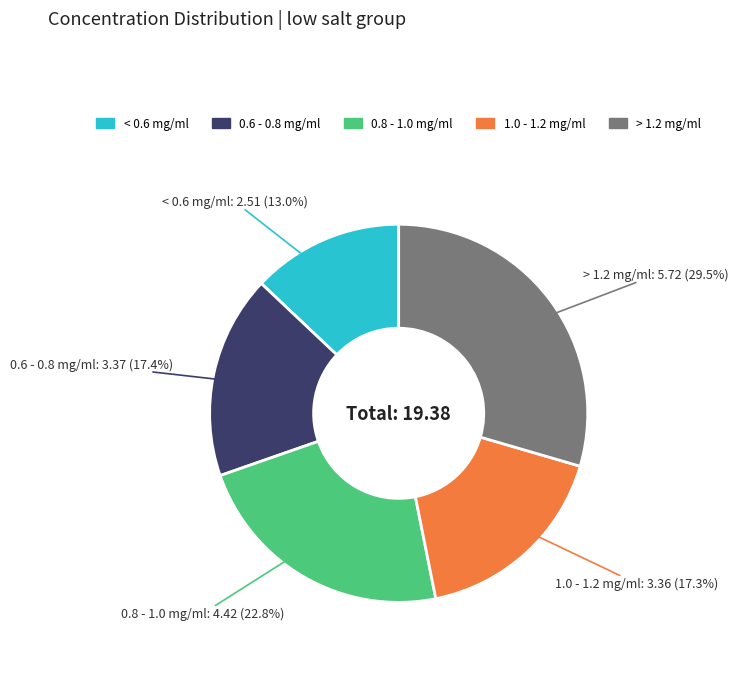

Does any single category account for the majority?

No